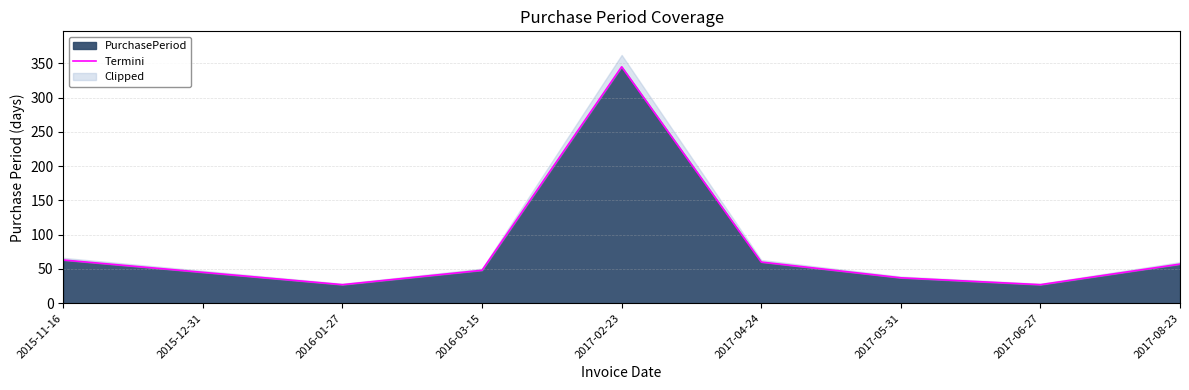

Where is the first local minimum?

2016-01-27